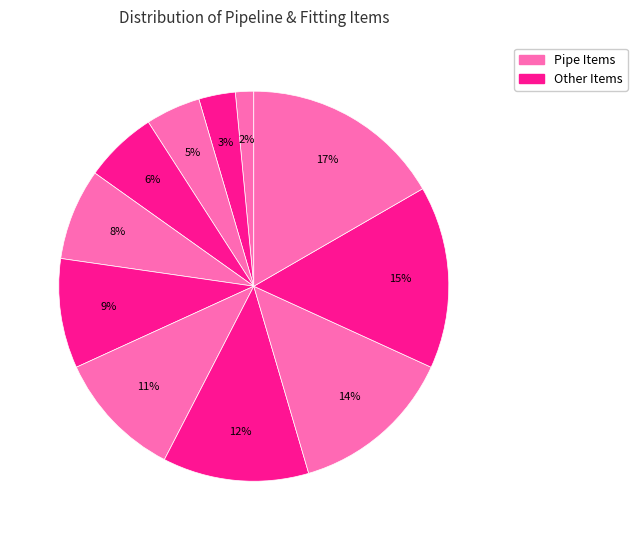

How many segments does this pie chart have?

11